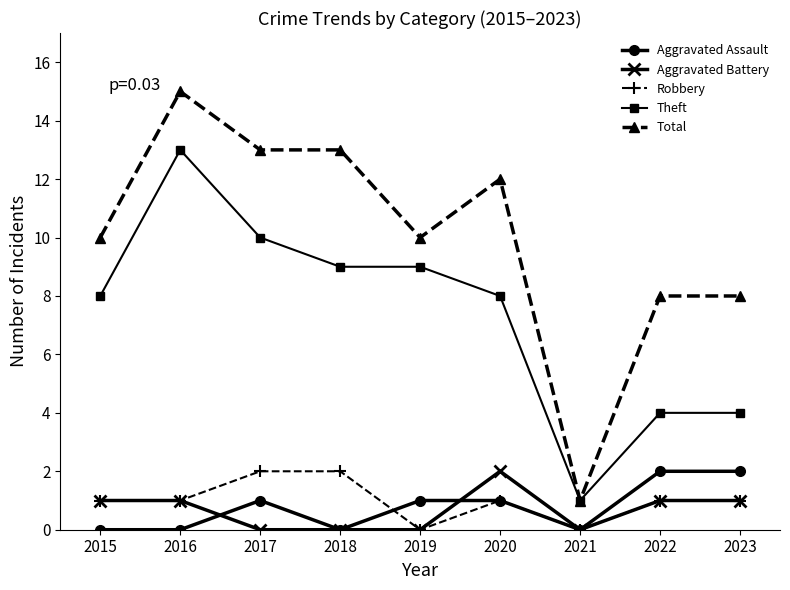

At which label does Aggravated Battery reach its peak?

2020